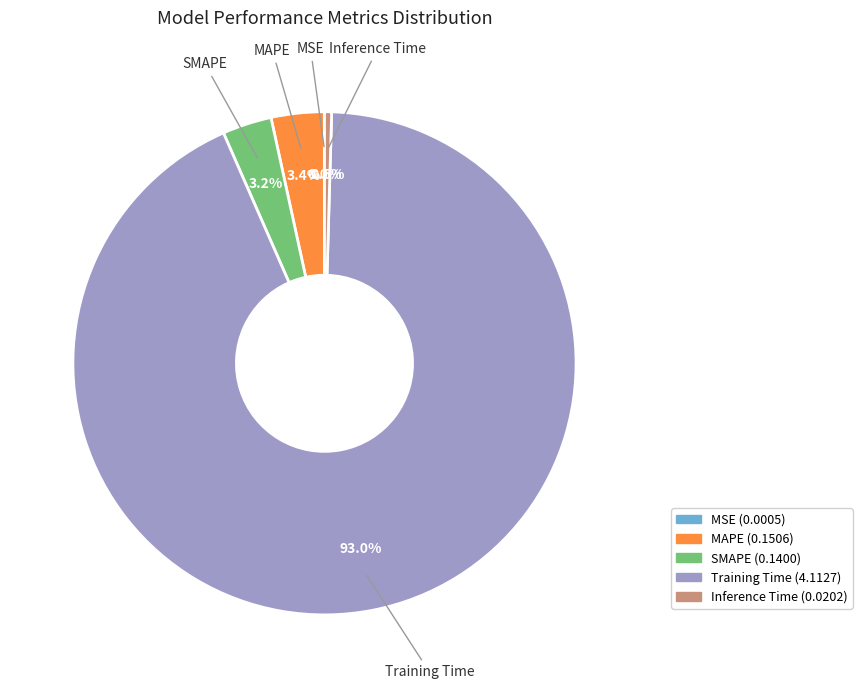

Which slice is the largest?

Training Time